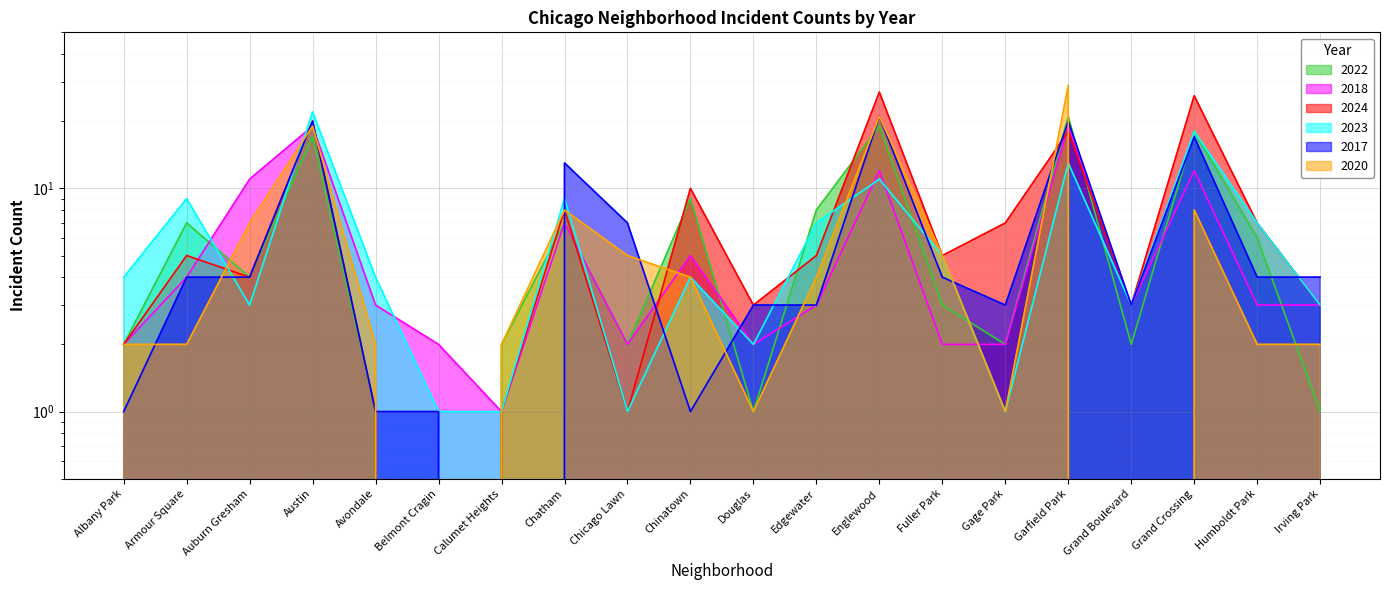

What is the average value of the 2022 series?

7